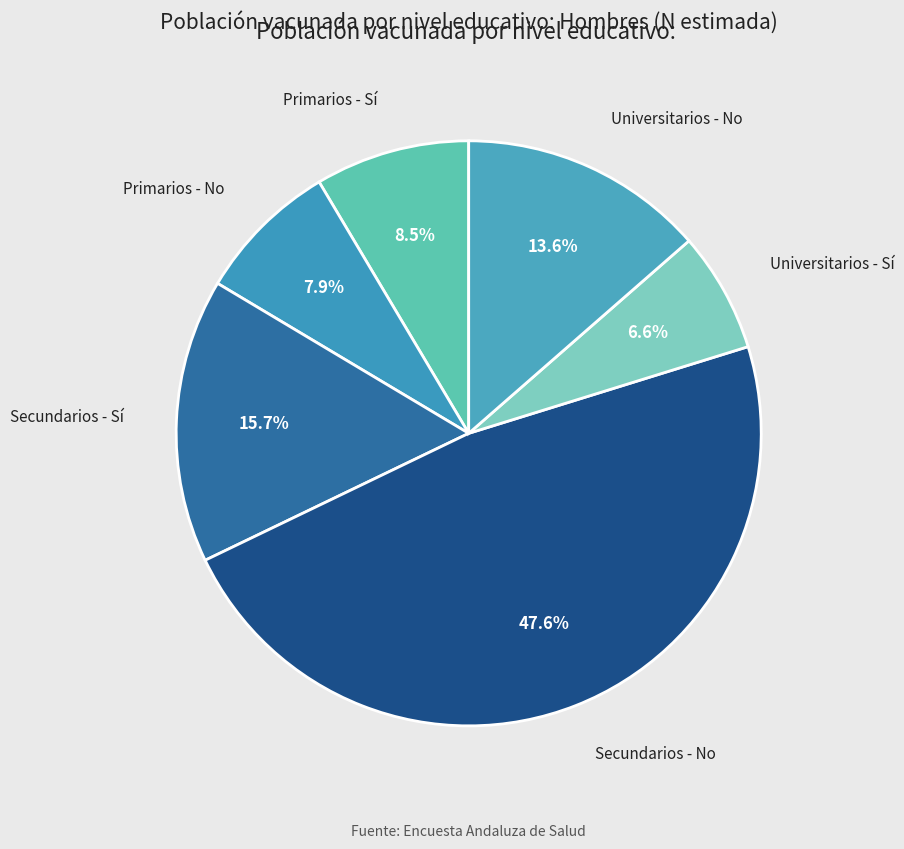

How many slices are in this pie chart?

6